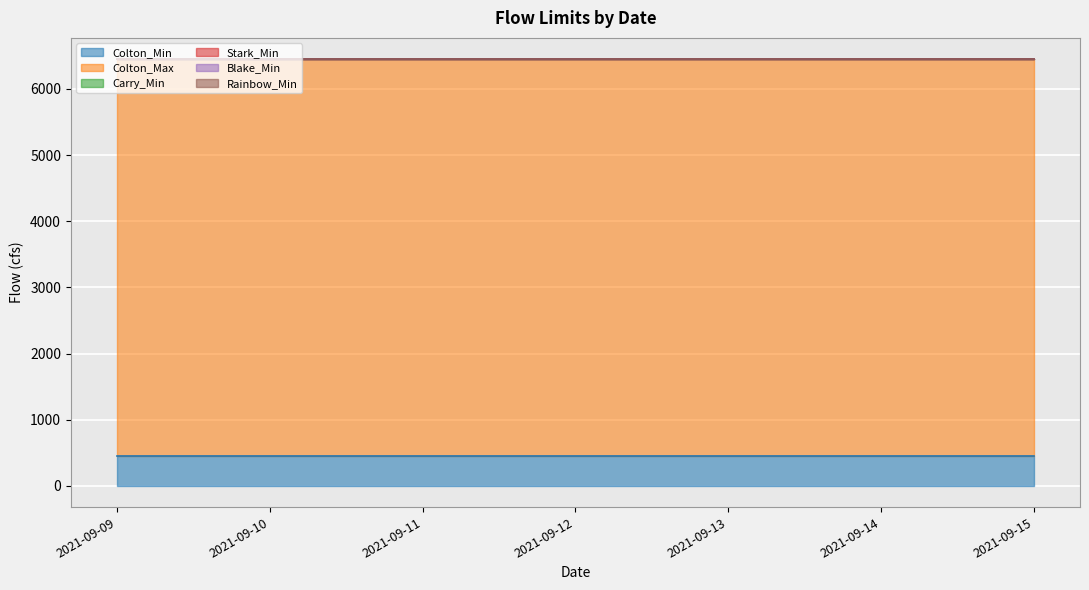

Reading right to left, list all the values displayed in this chart.

Colton_Min: 450	450	450	450	450	450	450
Colton_Max: 6000	6000	6000	6000	6000	6000	6000
Carry_Min: 0	0	0	0	0	0	0
Stark_Min: 0	0	0	0	0	0	0
Blake_Min: 0	0	0	0	0	0	0
Rainbow_Min: 0	0	0	0	0	0	0